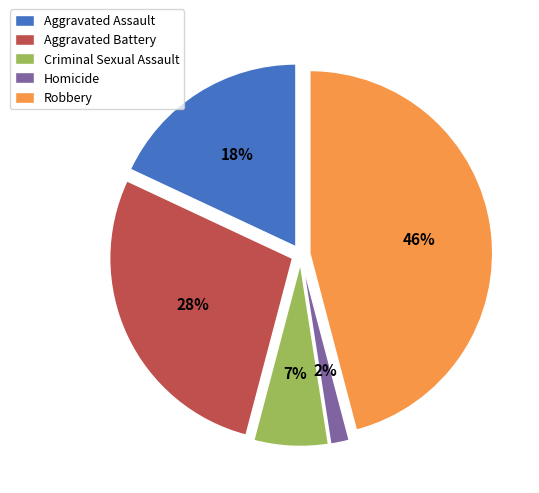

How many segments does this pie chart have?

5